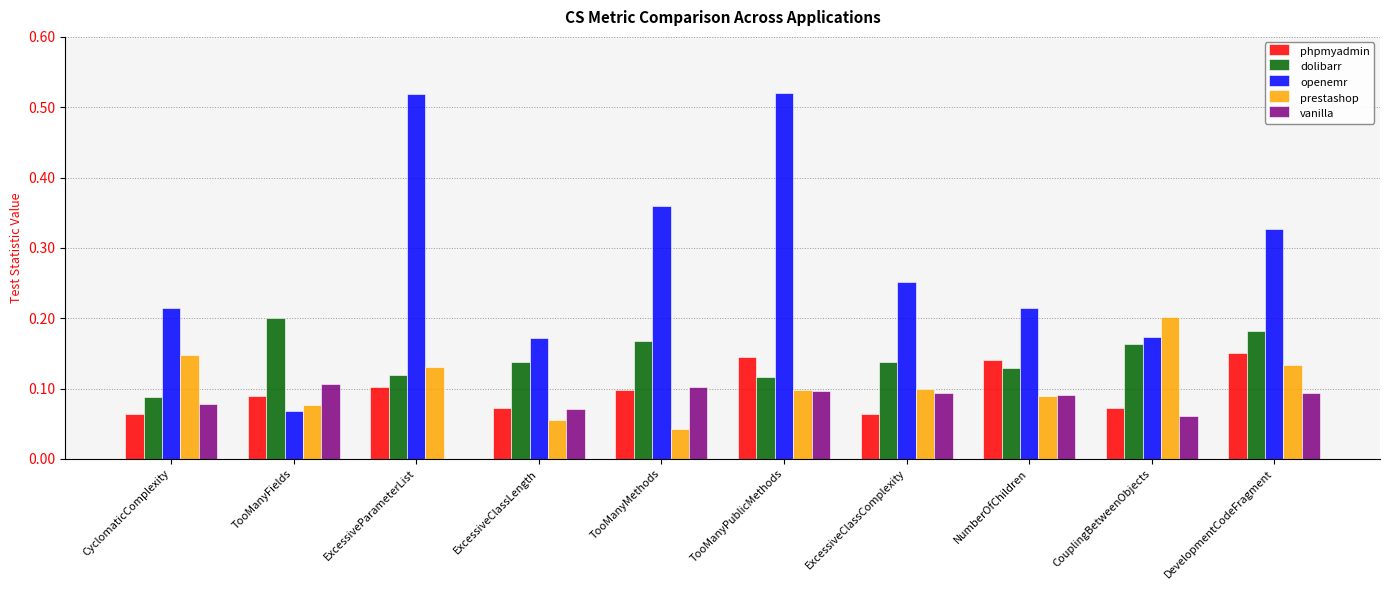

What is the total value across all series at ExcessiveClassComplexity?

0.6